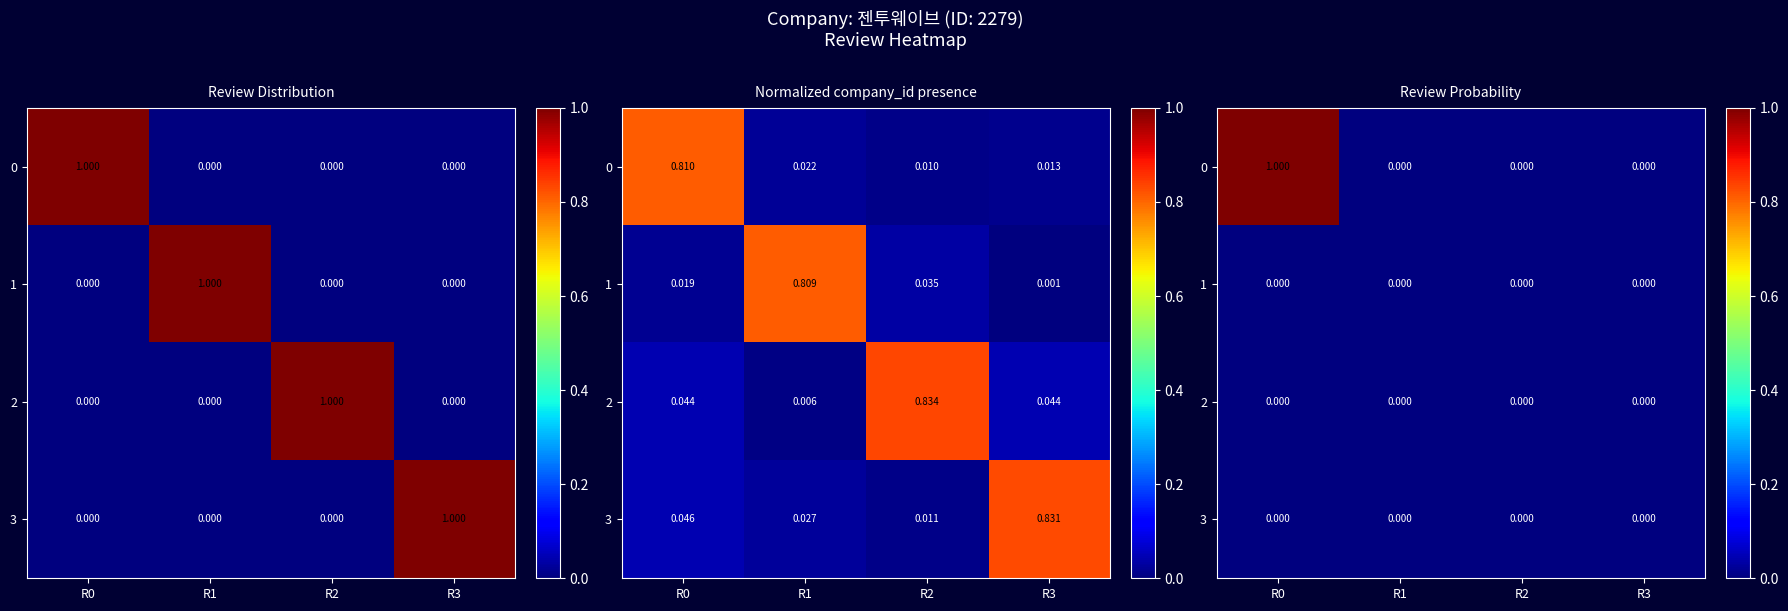

List the series in order of their peak value, highest first.

row_0, row_1, row_2, row_3